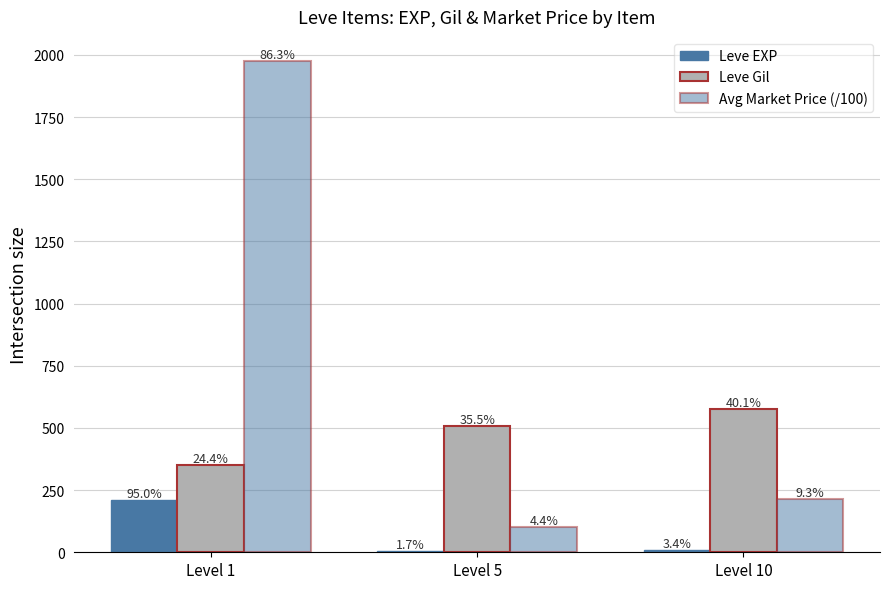

List the series in order of their overall mean, lowest first.

Leve EXP, Leve Gil, Avg Market Price (/100)